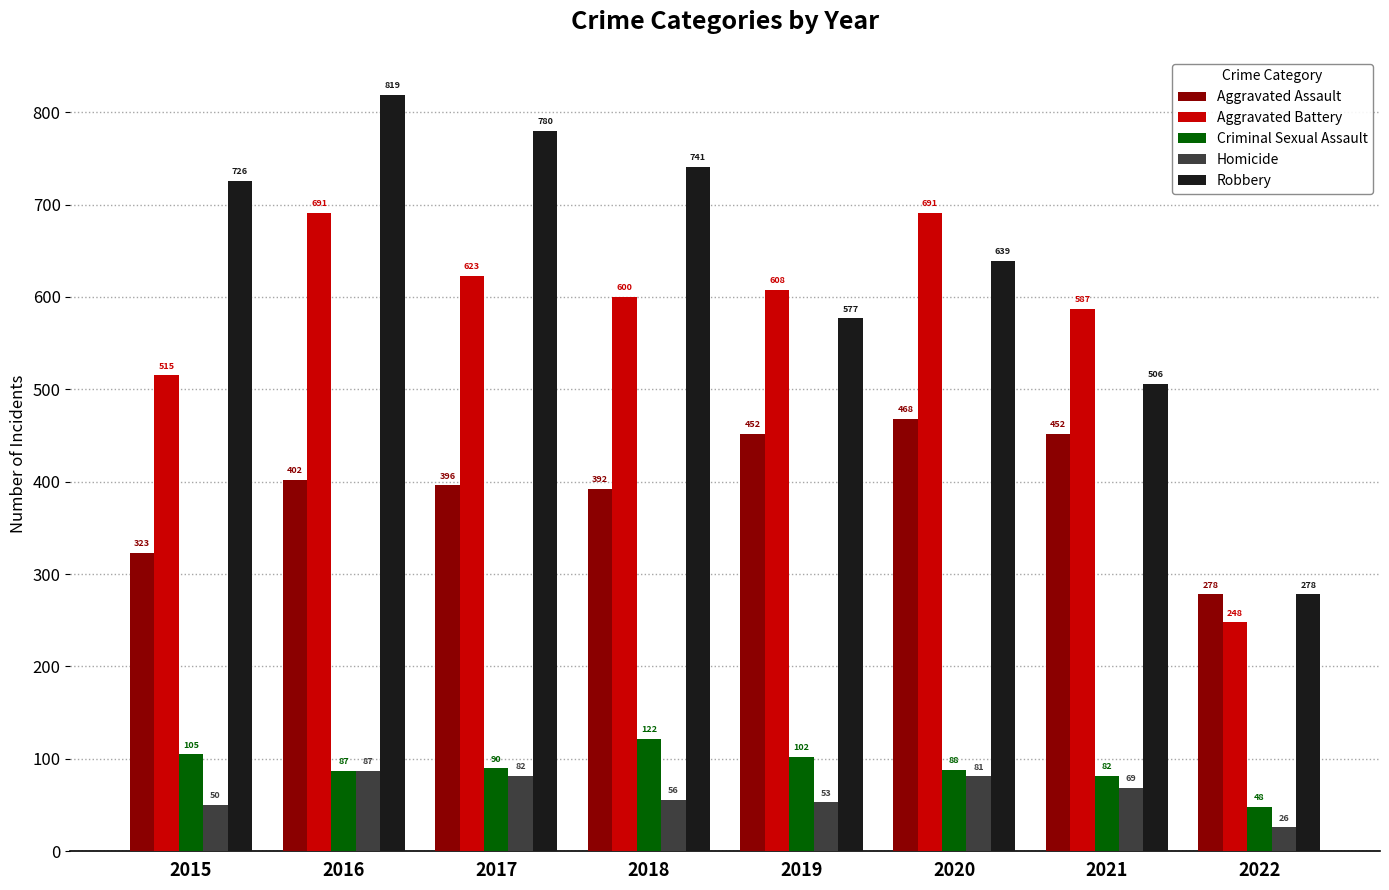

What is the difference between the maximum and second lowest values in the Criminal Sexual Assault series?

40